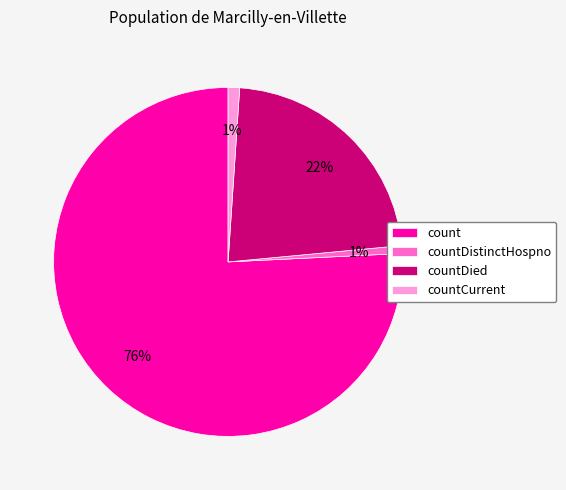

Which category accounts for the majority?

count